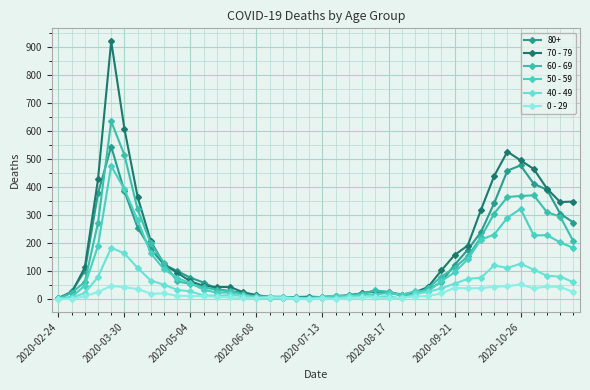

How many categories are shown in the chart?

40